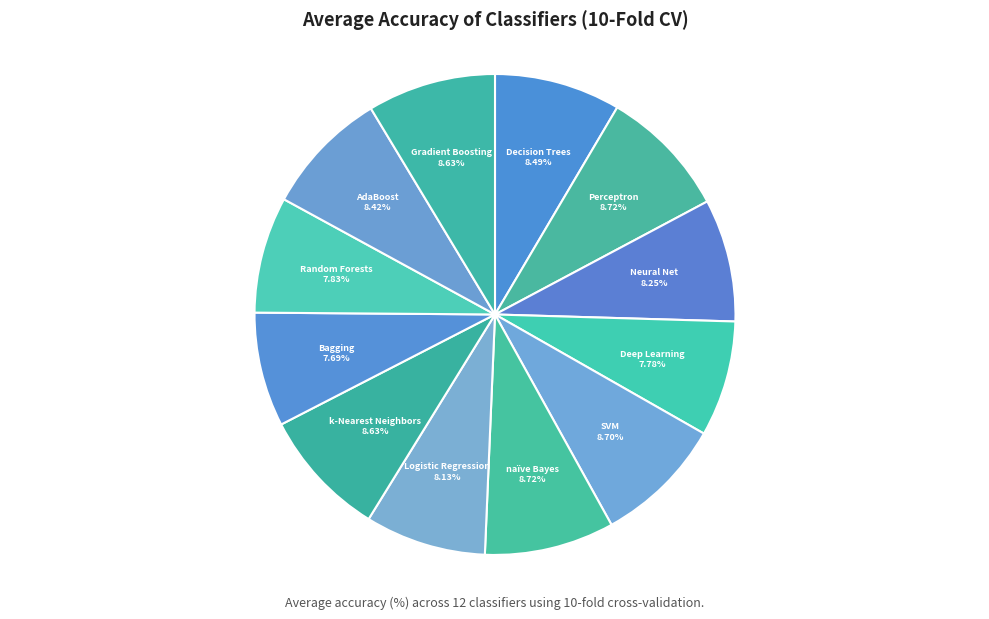

Combined, do Random Forests and naïve Bayes account for over 50%?

No